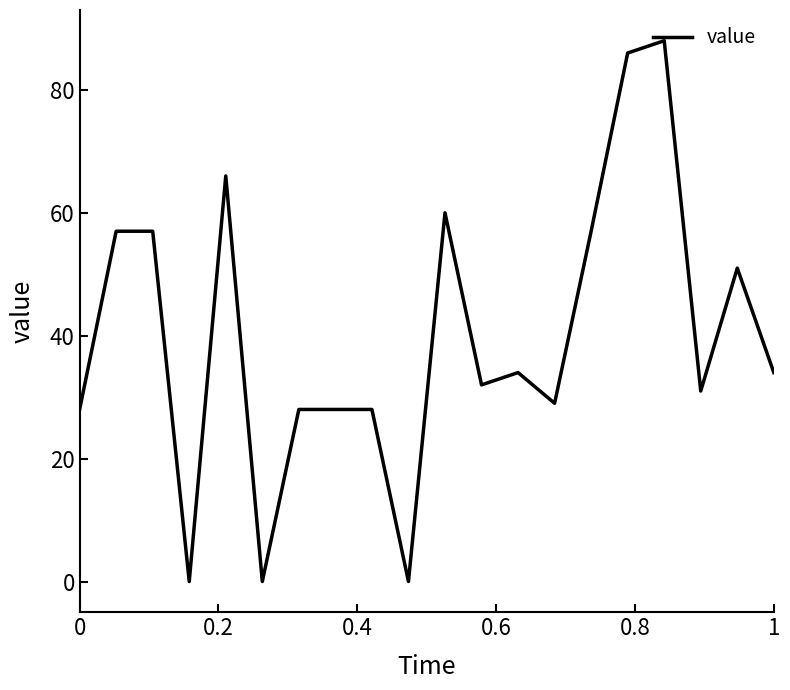

What is the difference between the maximum and minimum values?

88